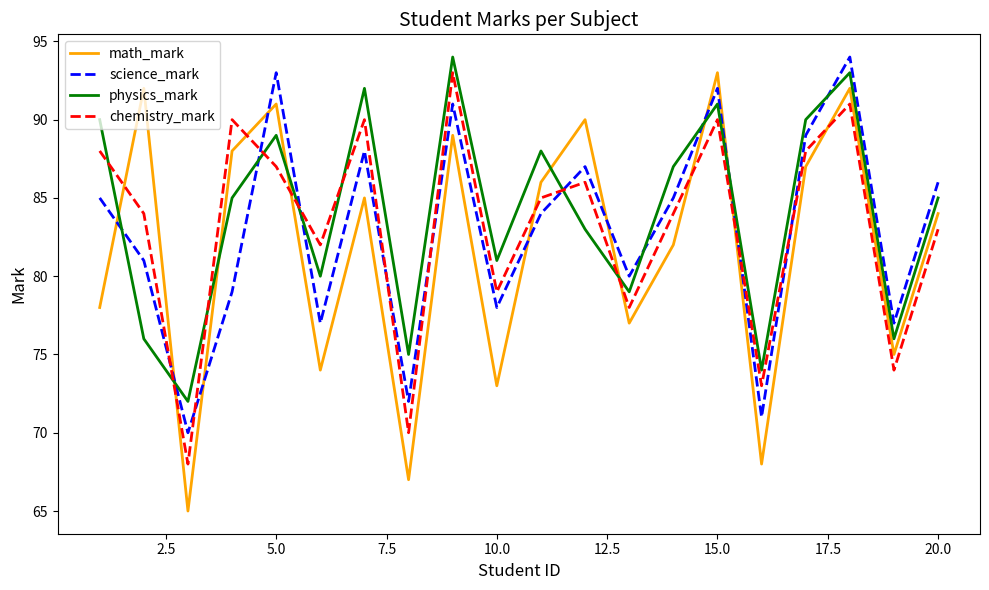

How many intersections are there between physics_mark and science_mark?

9